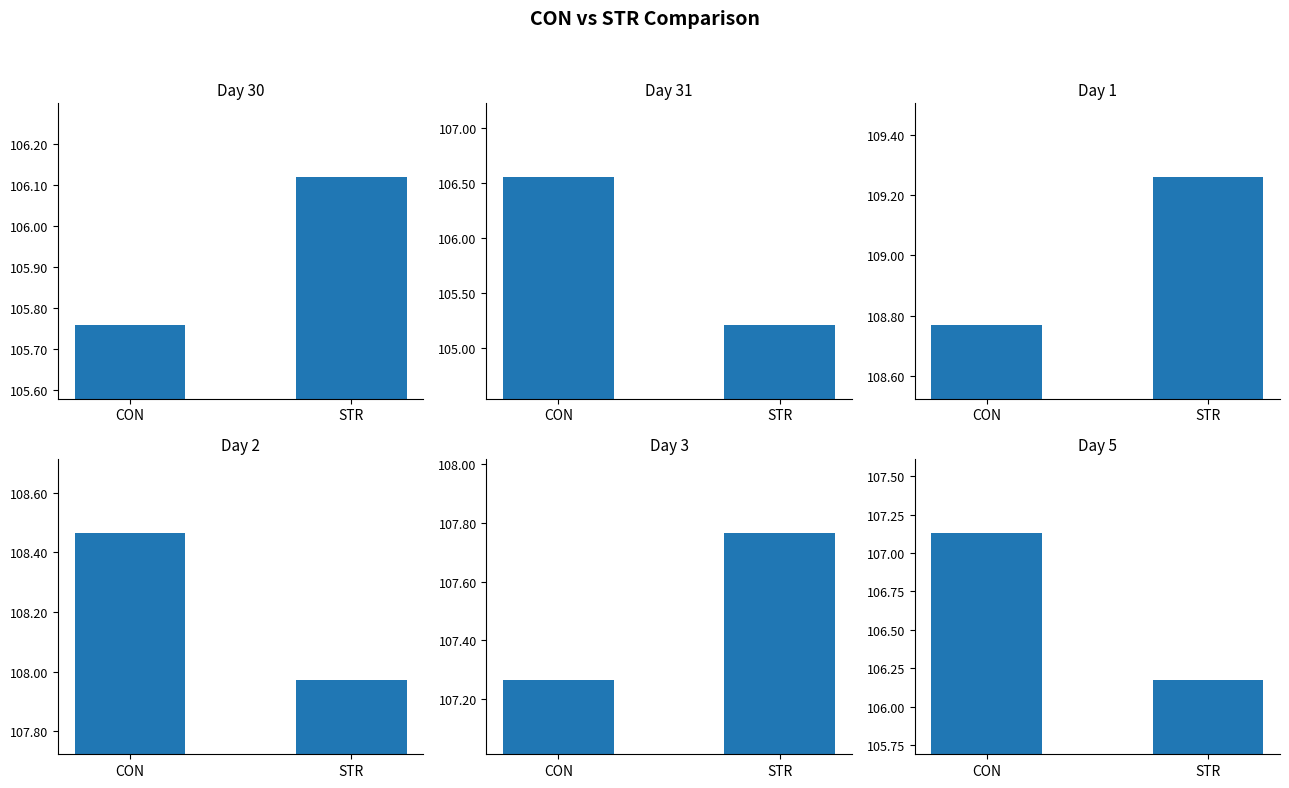

Which series has the largest total across all categories?

col_1